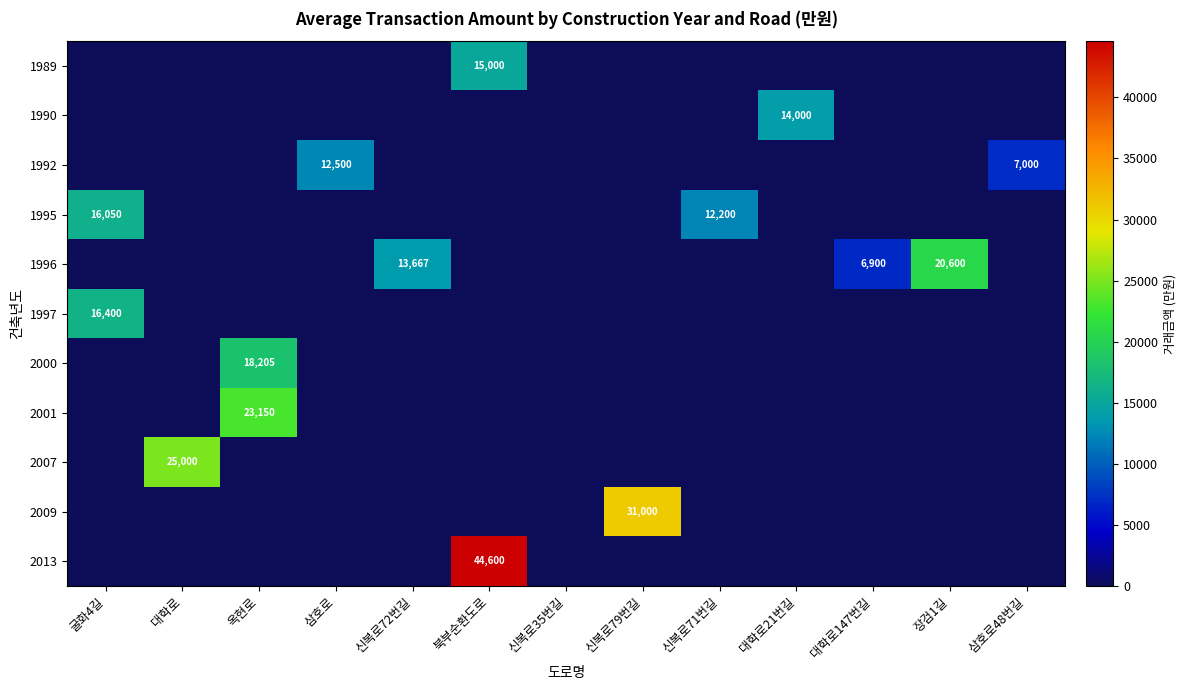

The value of 1997 at 신복로35번길 is 0. True or false?

True